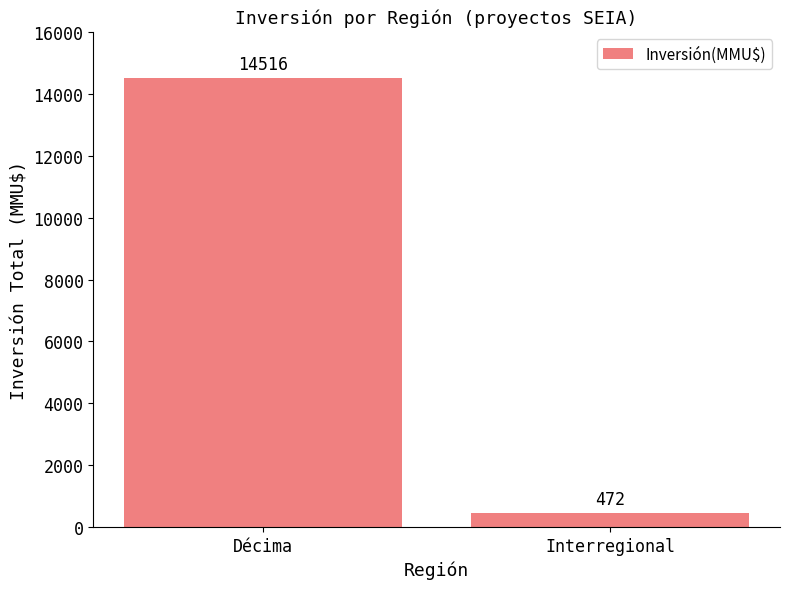

What value does the data have at Décima, to the nearest 100?

14500